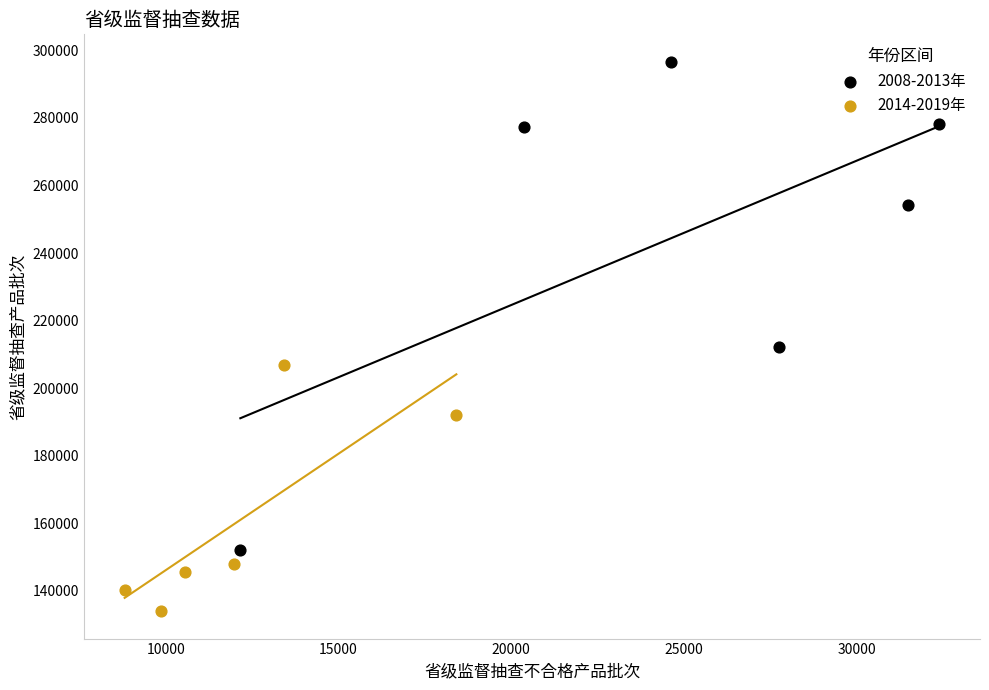

Which series contains the highest Y value?

2008-2013年